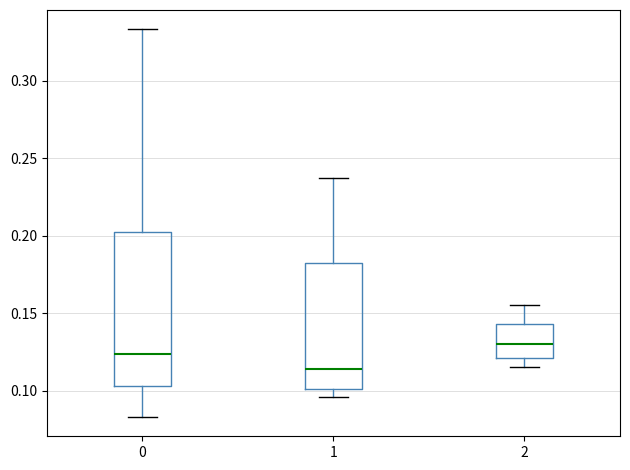

Which box has the lowest median line?

1